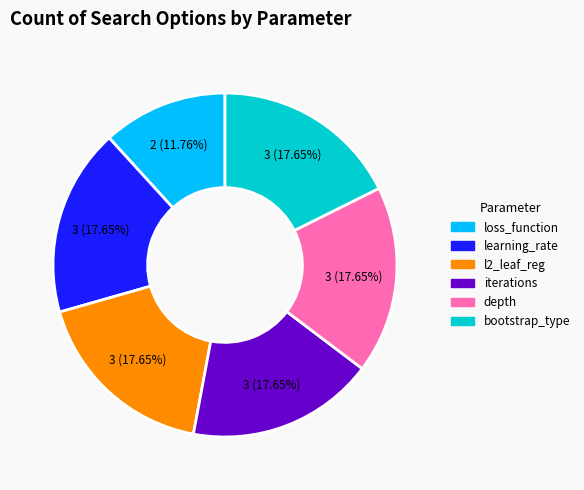

What percentage is the learning_rate slice, to the nearest percent?

18%